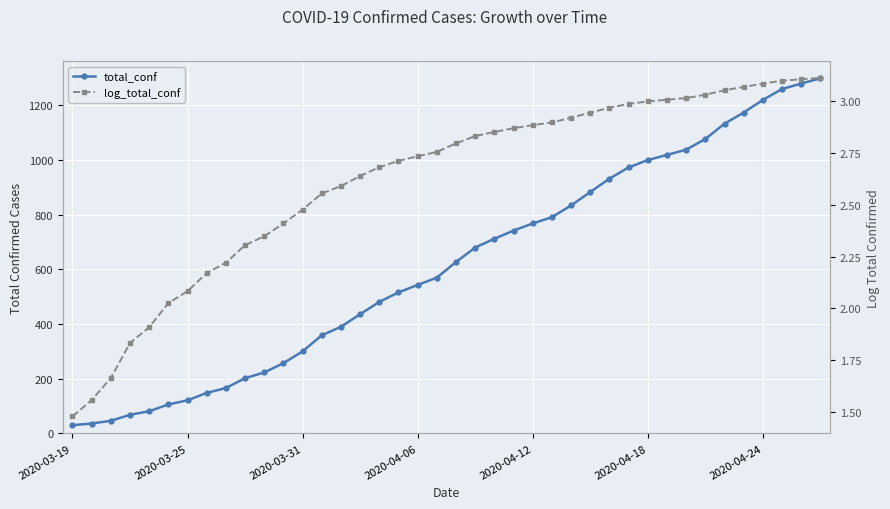

Is this an area chart (filled region under the line)?

No